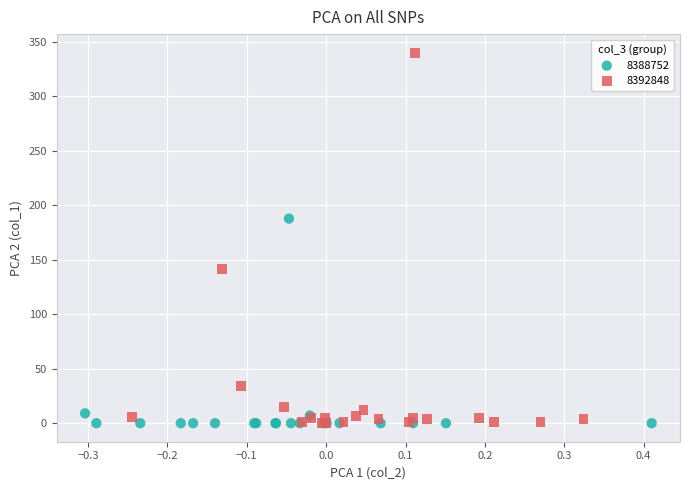

Which series reaches the maximum Y coordinate?

8392848